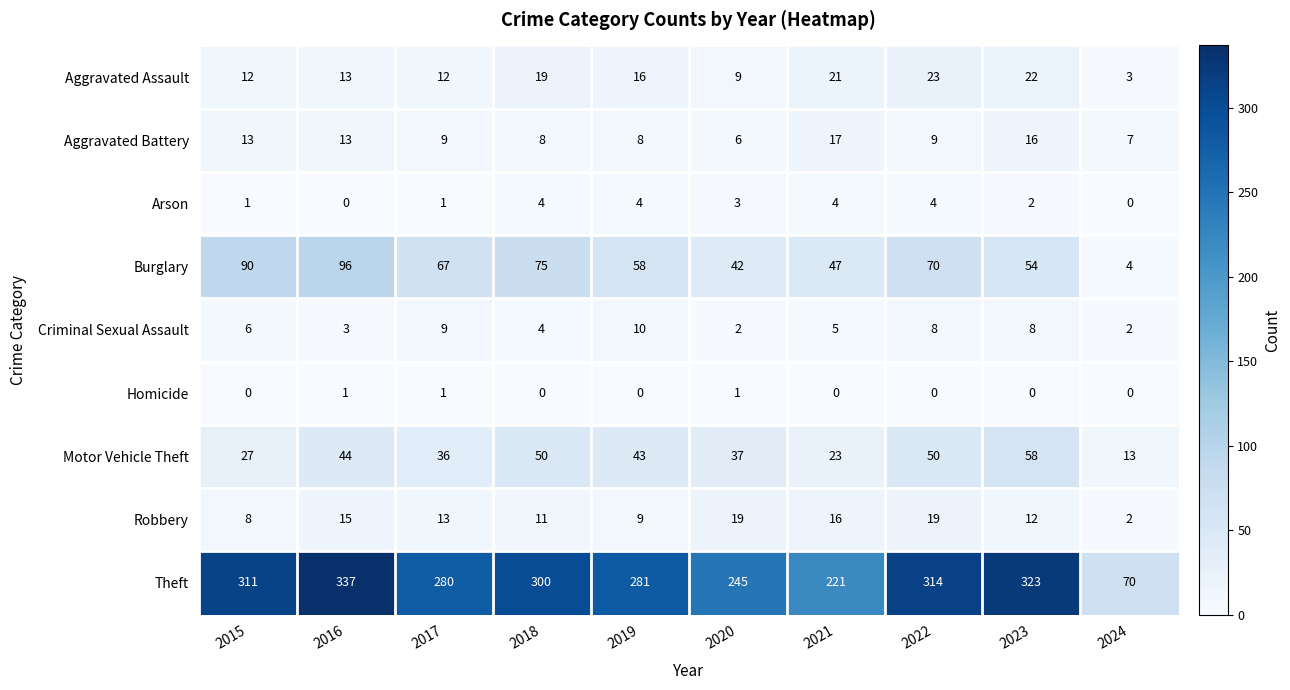

Is it true that Motor Vehicle Theft equals 23 at 2021?

True